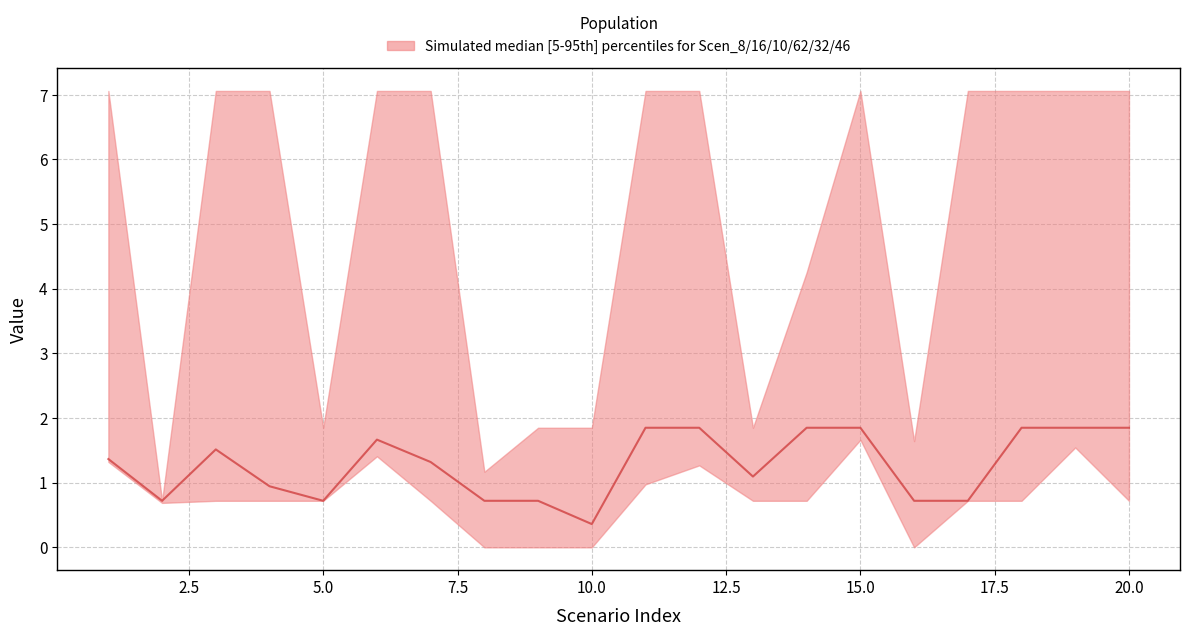

The chart shows a value of 0.7 at 2.5. True or false?

True